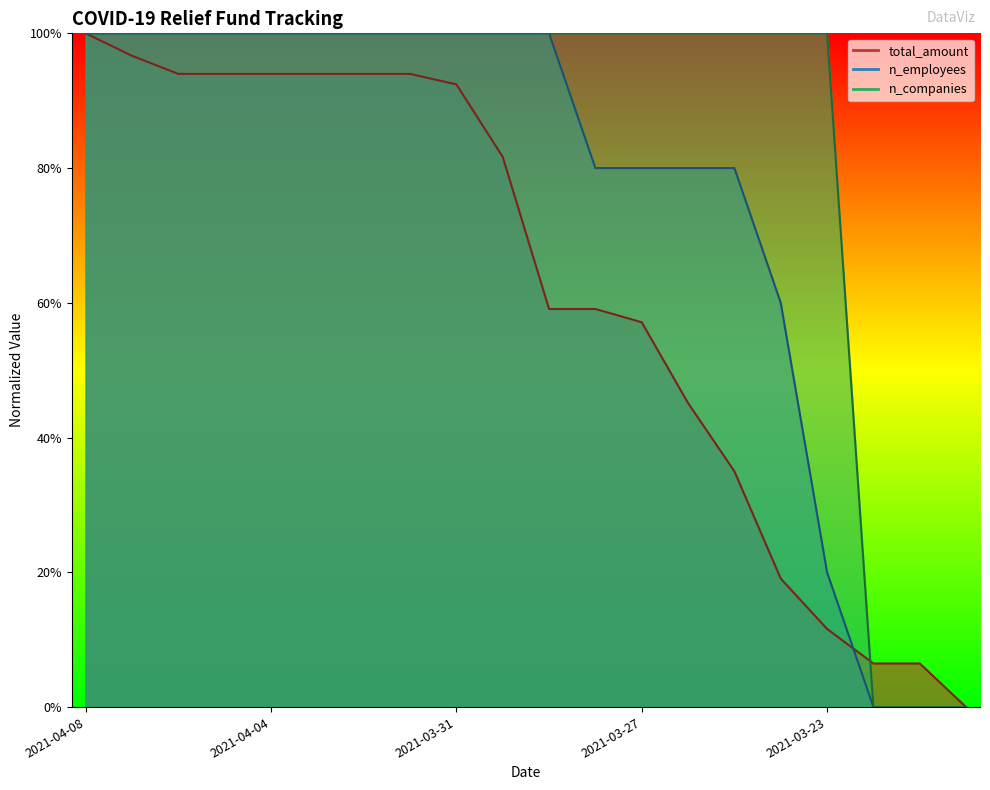

How many values in n_companies are above zero?

17